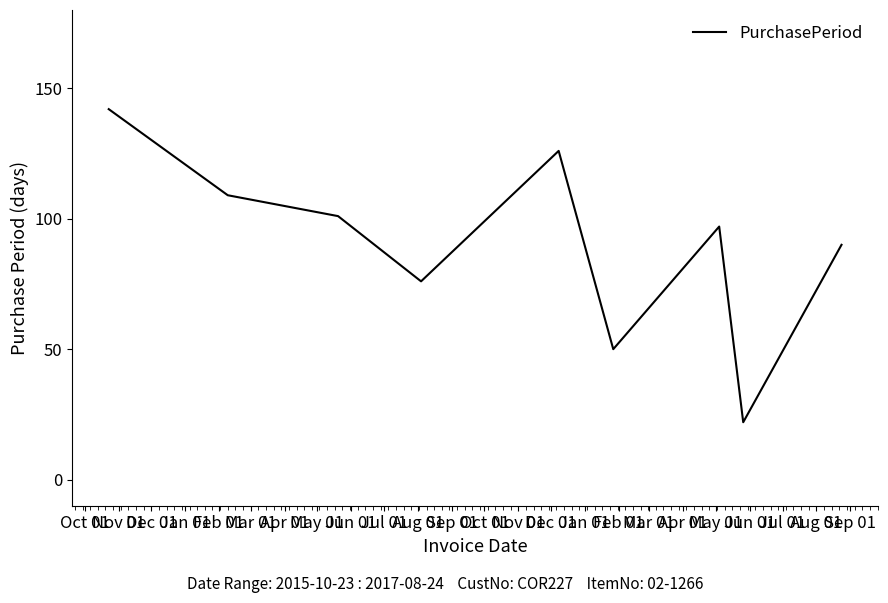

How many interior local valleys (lower than both neighbors) does the data have?

3